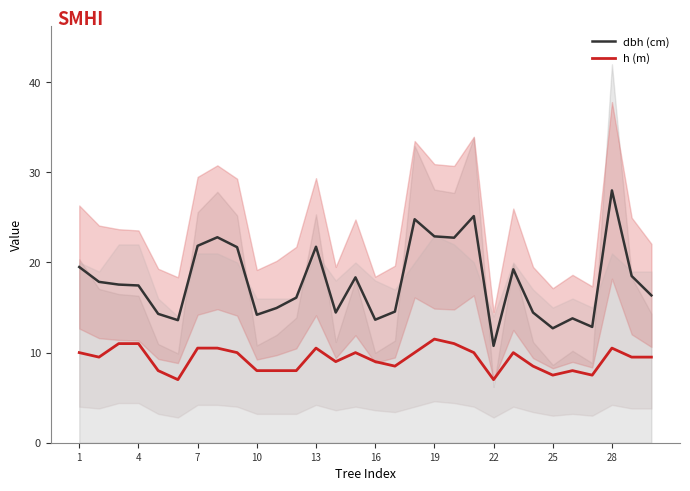

True or false: h (m) has more than 0 interior local peaks.

True